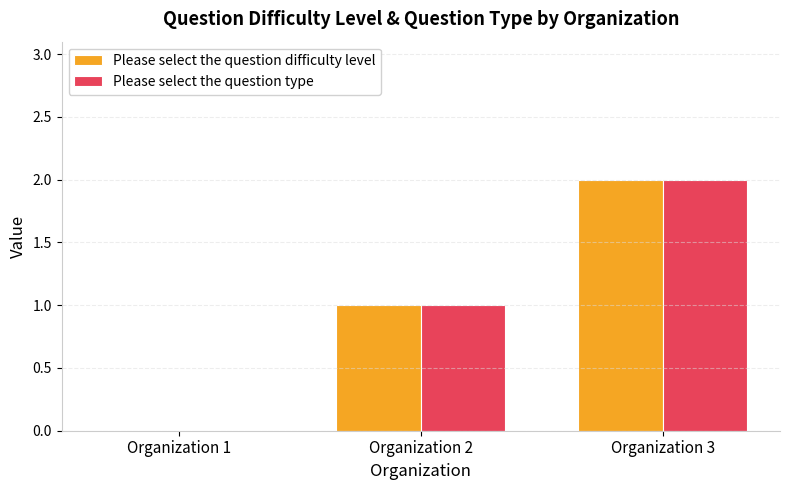

Is it true that Please select the question type equals 0 at Organization 1?

True